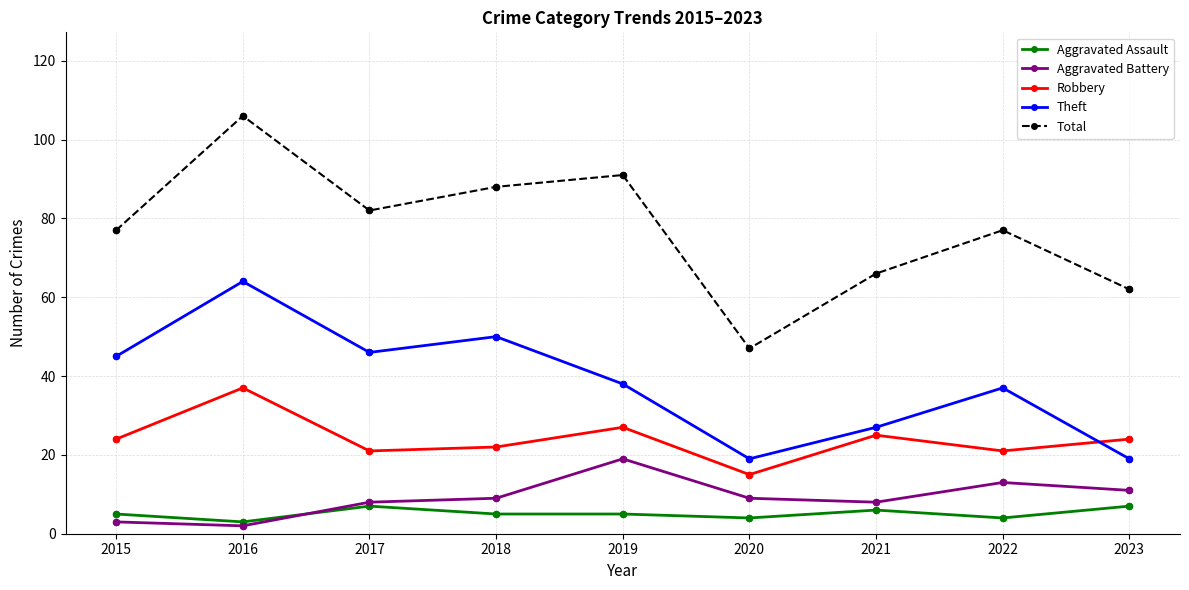

Is the value of Total at 2019 greater than the value of Aggravated Assault at 2022?

Yes